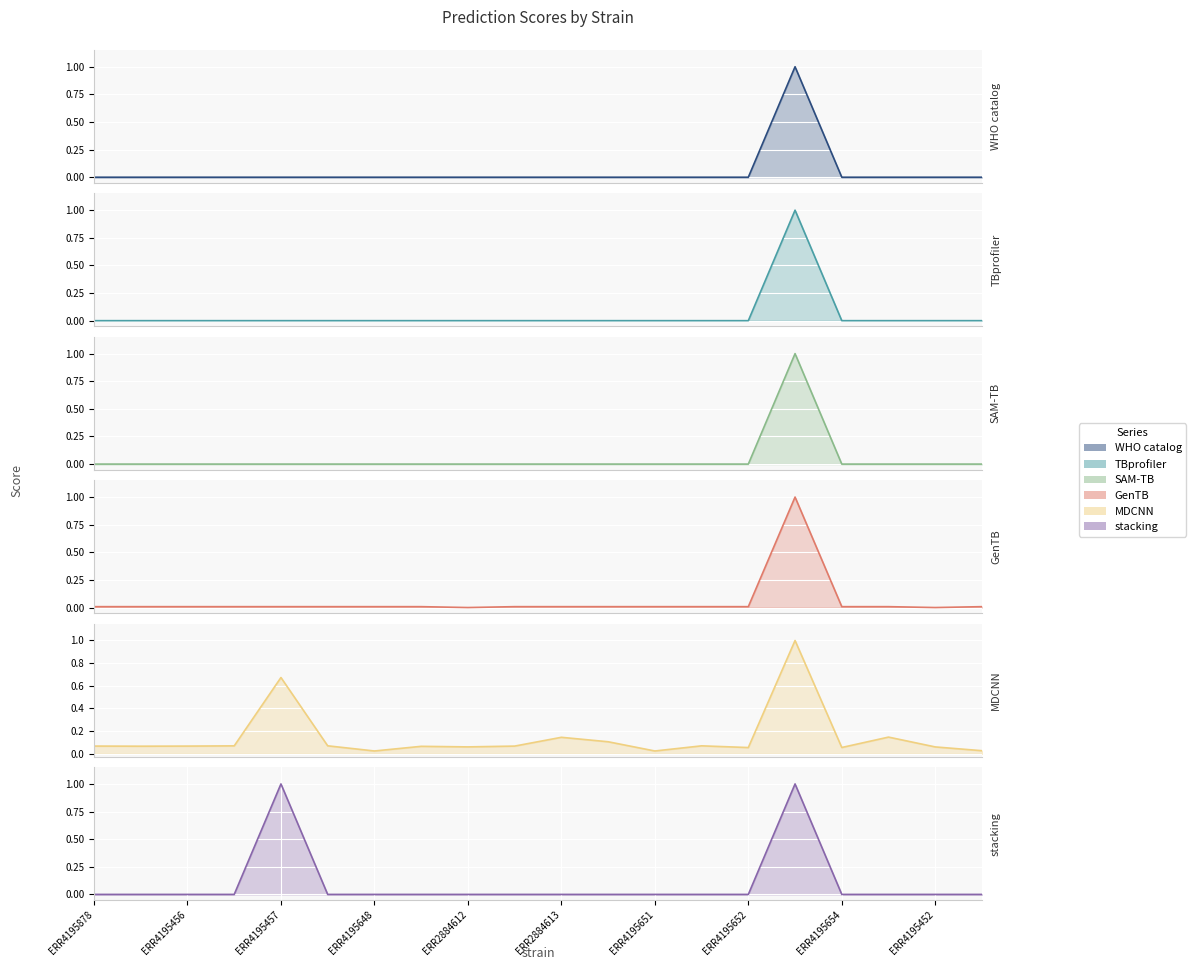

What is the difference between the maximum and minimum values?

1